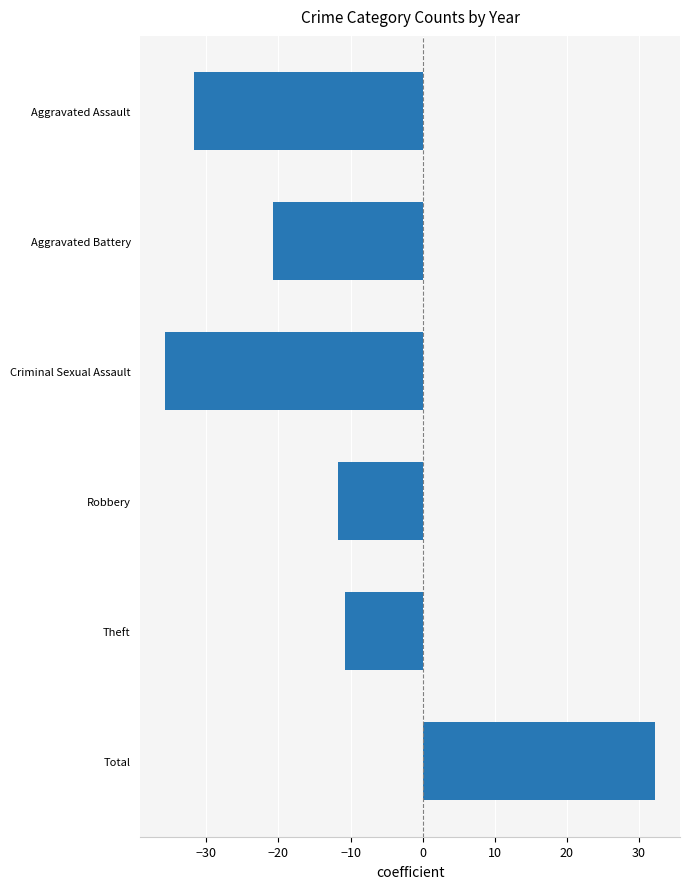

What is the label of the 5th bar from the bottom?

Aggravated Battery